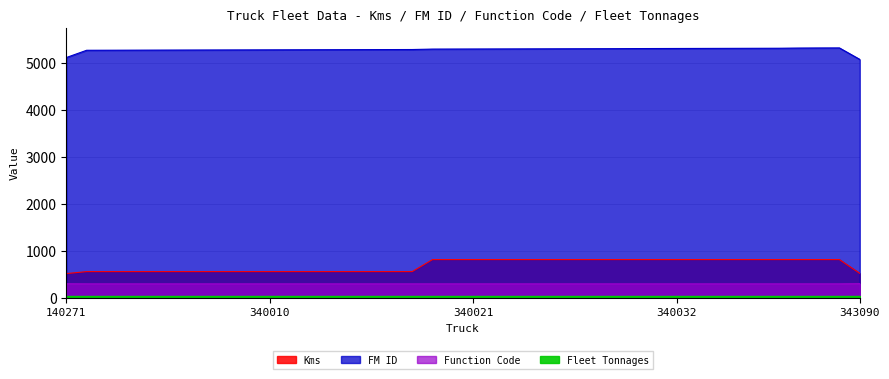

Does the chart display data point markers on the line(s)?

No